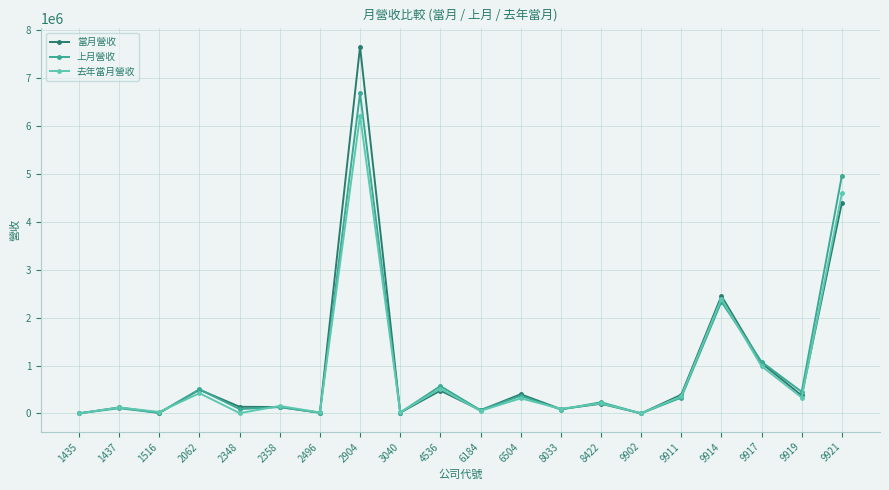

What is the approximate value of 當月營收 at 1435?

2009